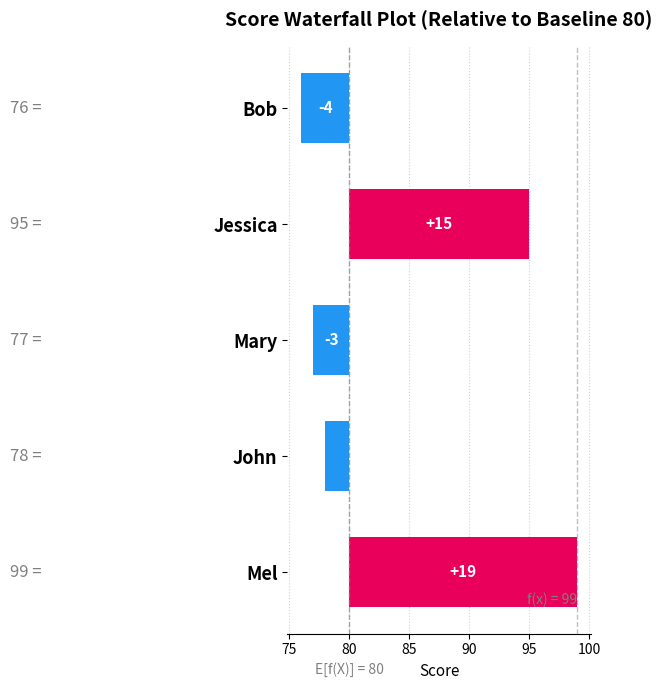

The value at Jessica is 15. True or false?

True